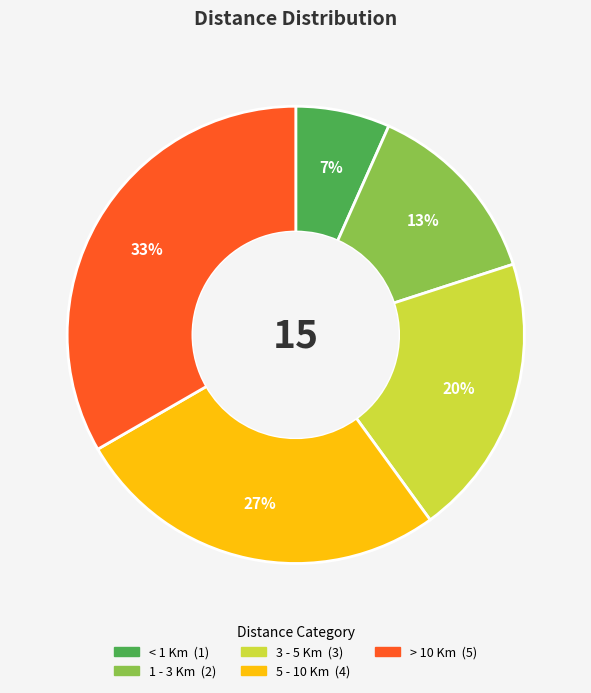

Approximately how many times larger is the value at 1 - 3 Km compared to > 10 Km?

0.4